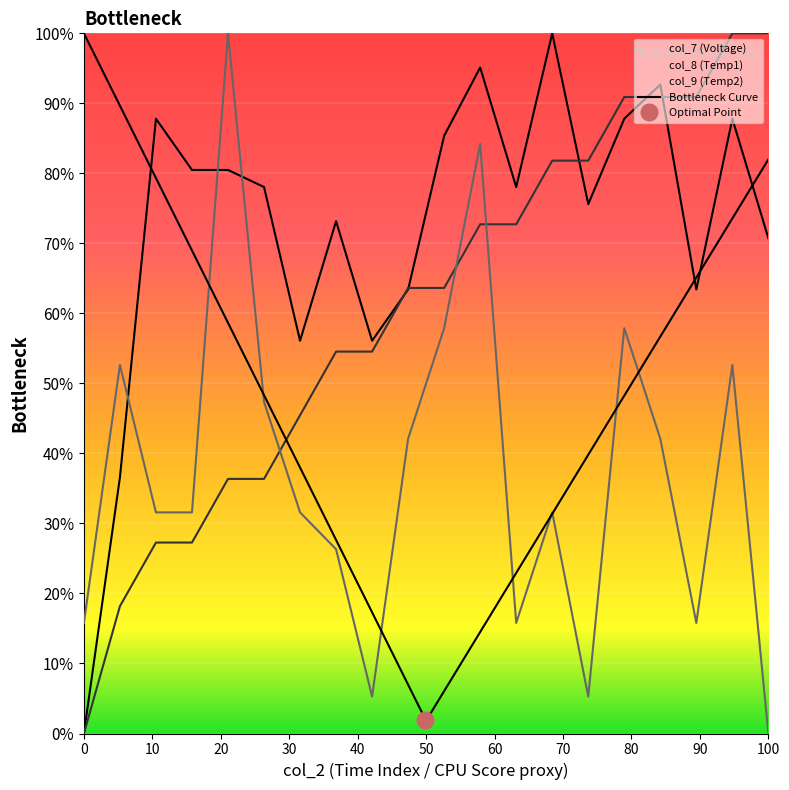

How many values in the col_8 (Temp1) series exceed 0?

19